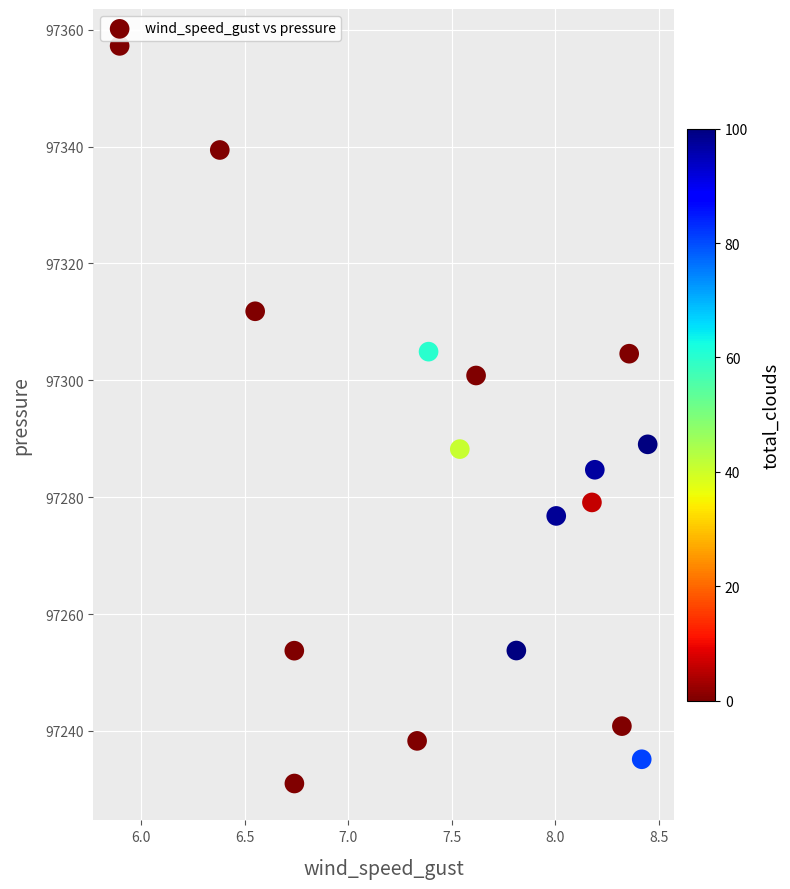

What is the range of Y values (max minus min)?

126.2